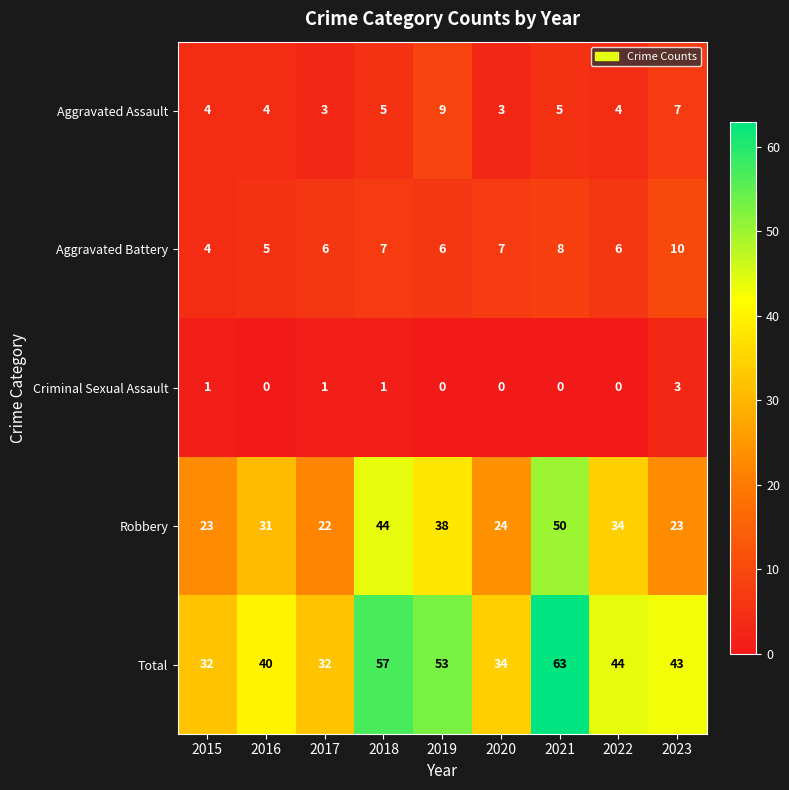

What is the difference between the maximum and minimum values in the Aggravated Assault series?

6